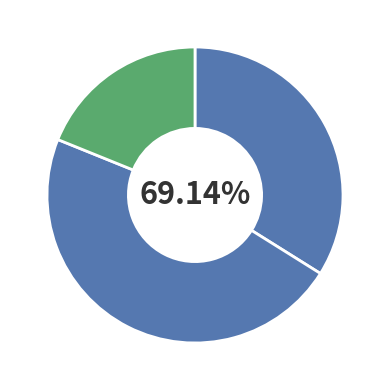

To the nearest percent, what is the average slice percentage?

33%